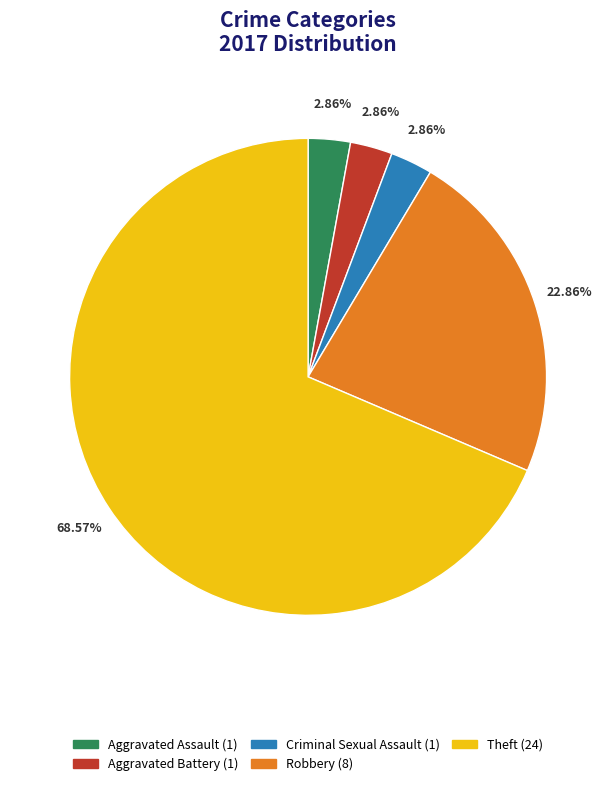

Does any single category account for the majority?

Yes